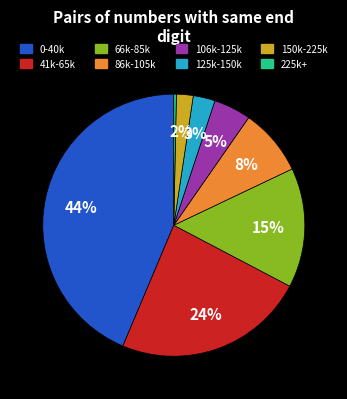

The 150k-225k slice represents 2% of the pie. True or false?

True